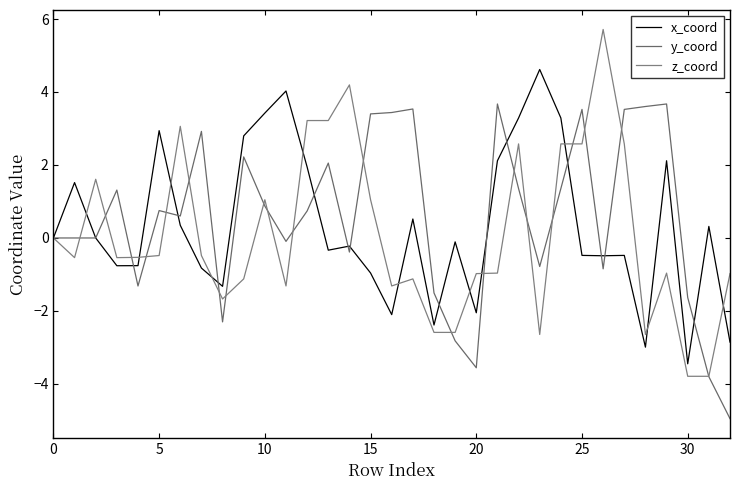

What is the difference between the maximum and minimum values in the z_coord series?

9.5